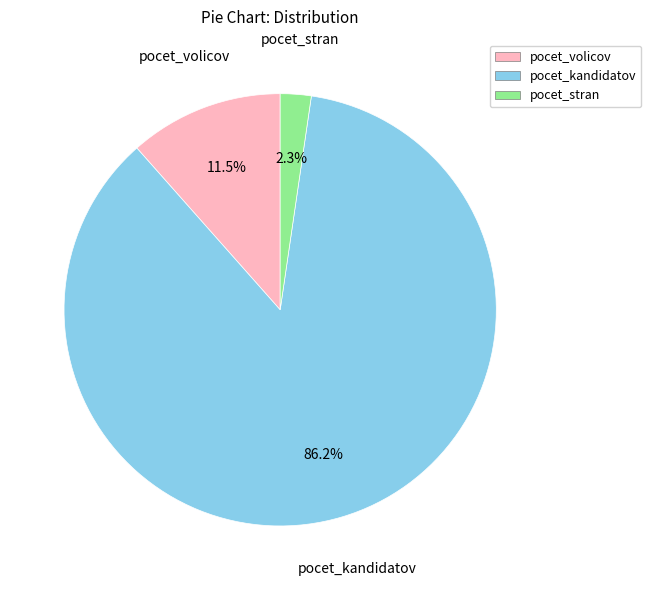

Rank the categories by value from lowest to highest.

pocet_stran, pocet_volicov, pocet_kandidatov